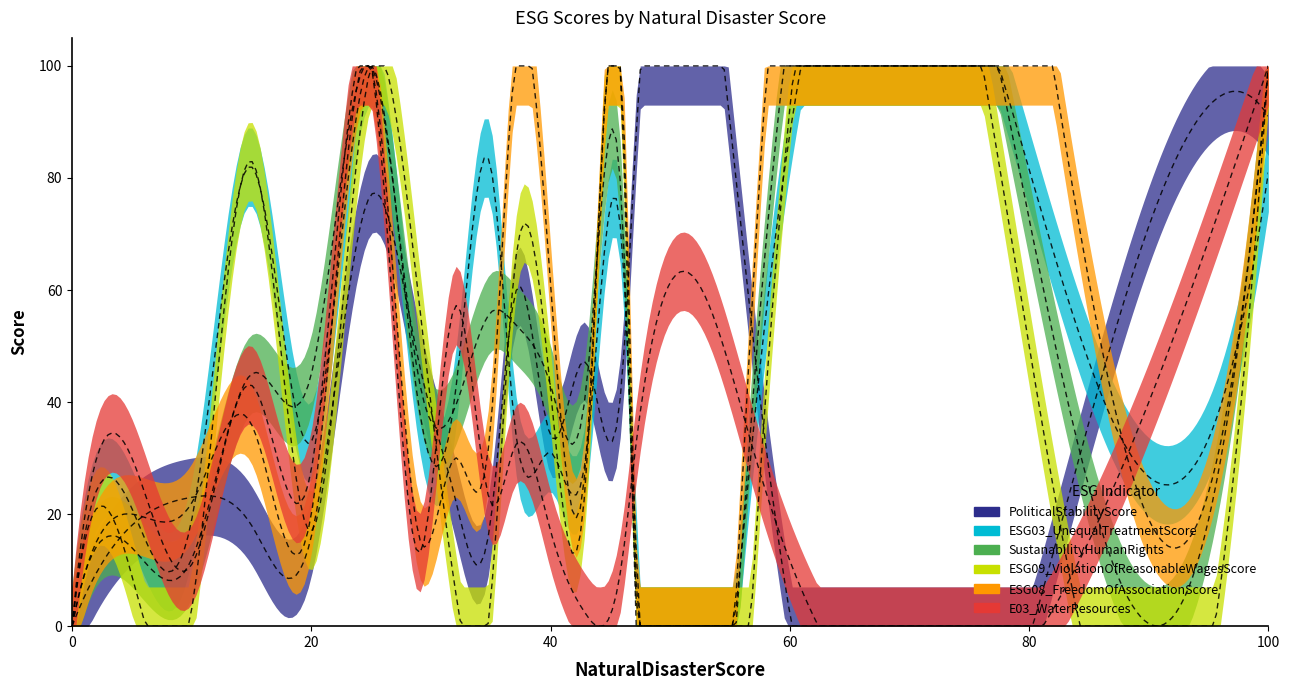

What is the total value across all series at 10?

90